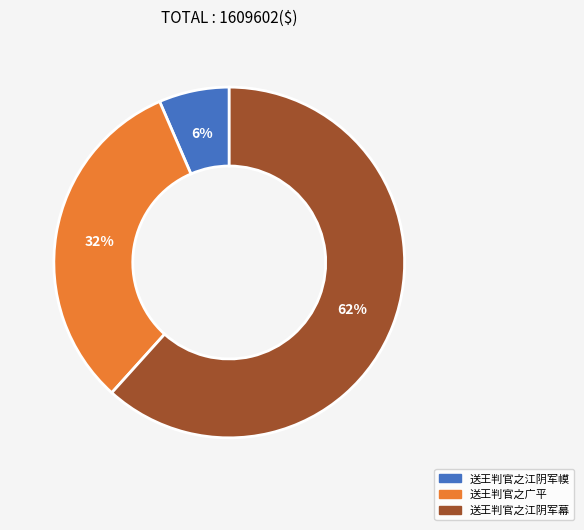

To the nearest percent, what is the average slice percentage?

33%